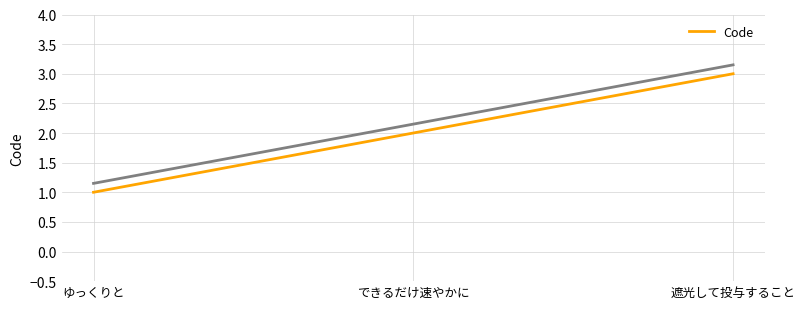

The chart shows a value of 3 at 遮光して投与すること. True or false?

True